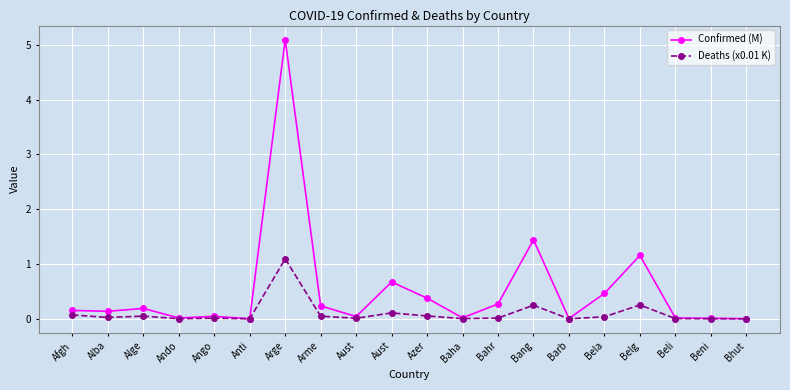

Reading right to left, extract all data points from this chart.

Confirmed (M): 0.0	0.0	0.0	1.2	0.5	0.0	1.4	0.3	0.0	0.4	0.7	0.0	0.2	5.1	0.0	0.0	0.0	0.2	0.1	0.2
Deaths (x0.01 K): 0.0	0.0	0.0	0.3	0.0	0.0	0.2	0.0	0.0	0.1	0.1	0.0	0.0	1.1	0.0	0.0	0.0	0.0	0.0	0.1